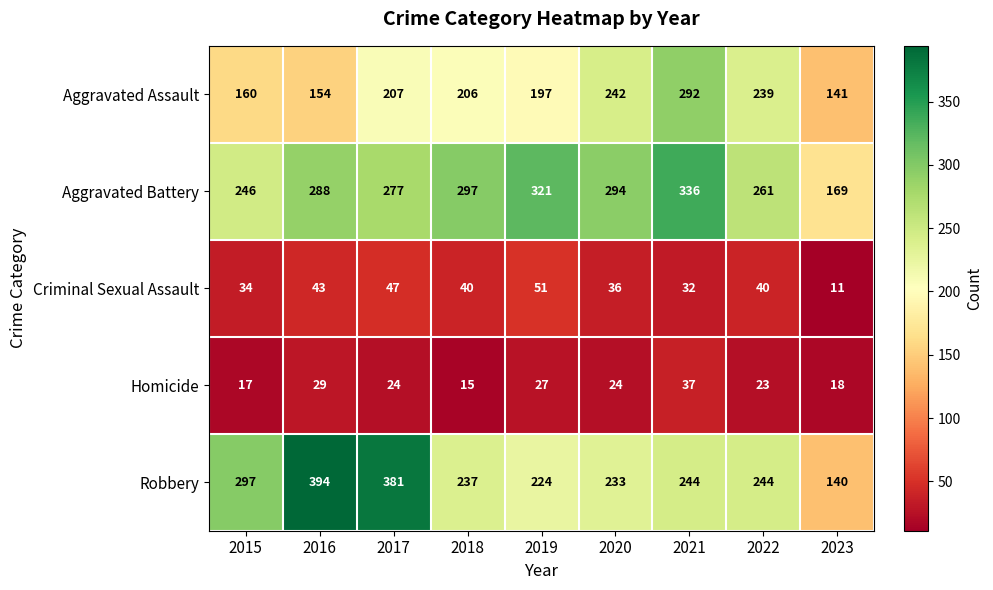

Which label corresponds to the largest value in the chart?

2016